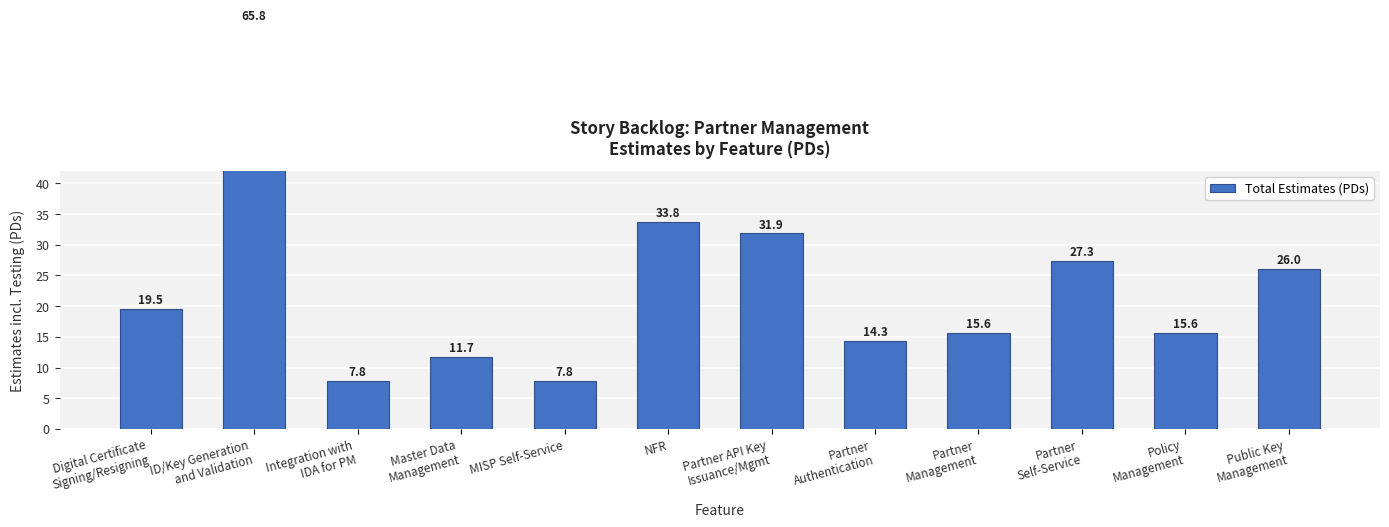

What is the difference between the maximum and minimum values?

58.0